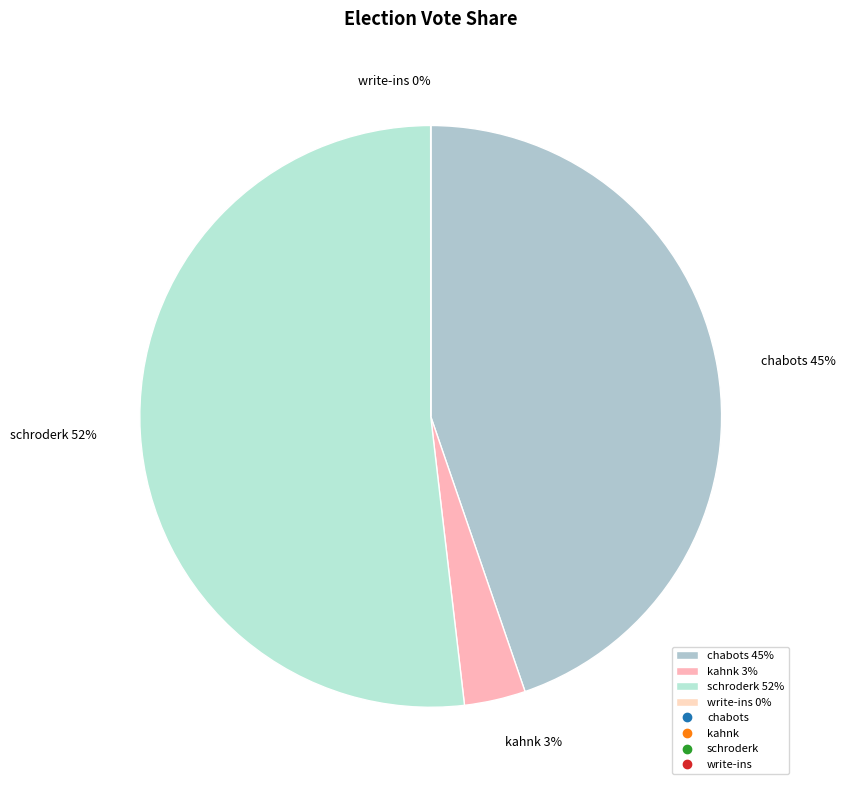

To the nearest percent, what is the average slice percentage?

25%